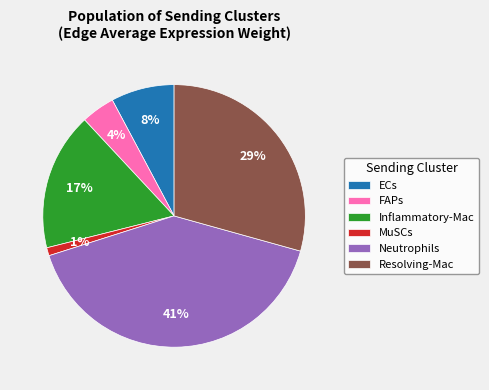

Is it true that ECs is 1% of the pie?

False